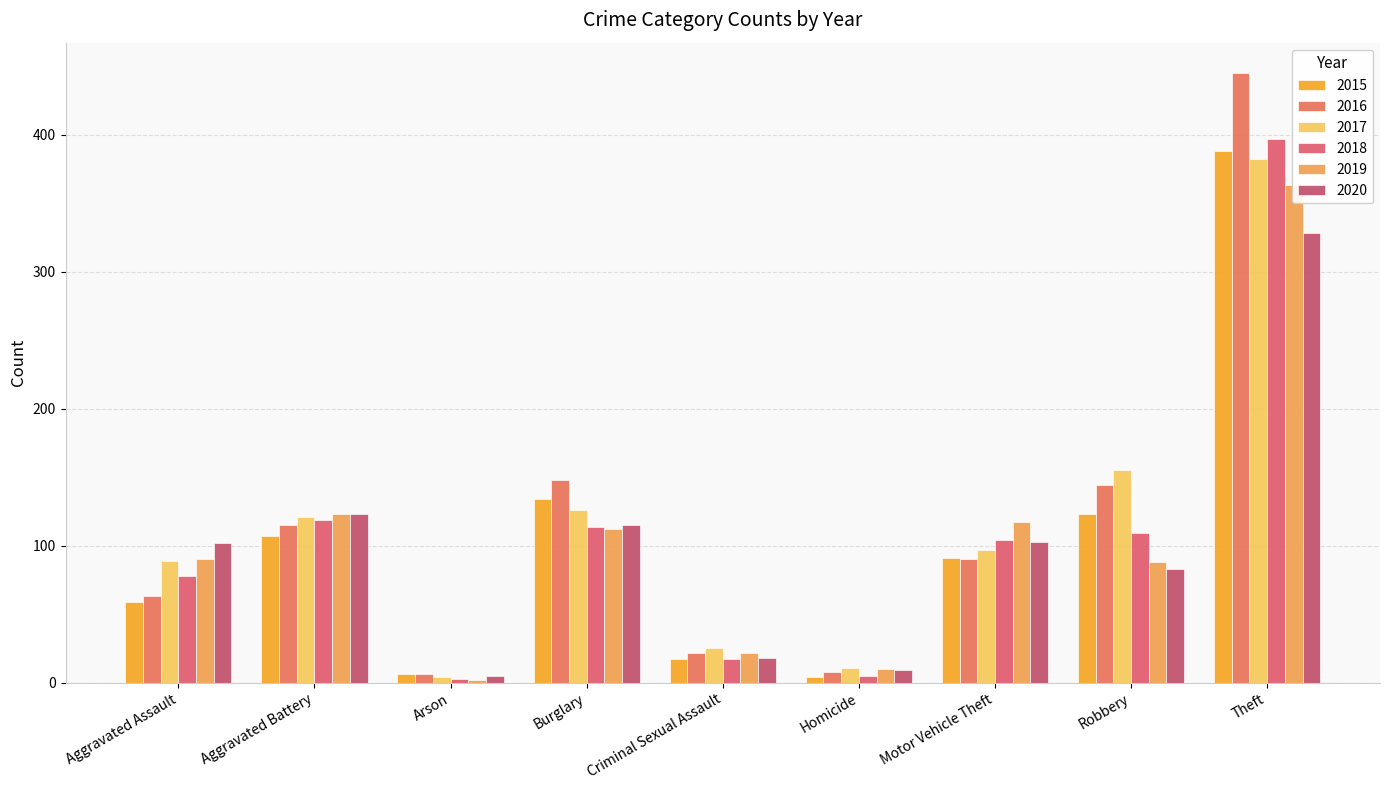

What is the difference between the maximum and minimum values in the 2018 series?

394